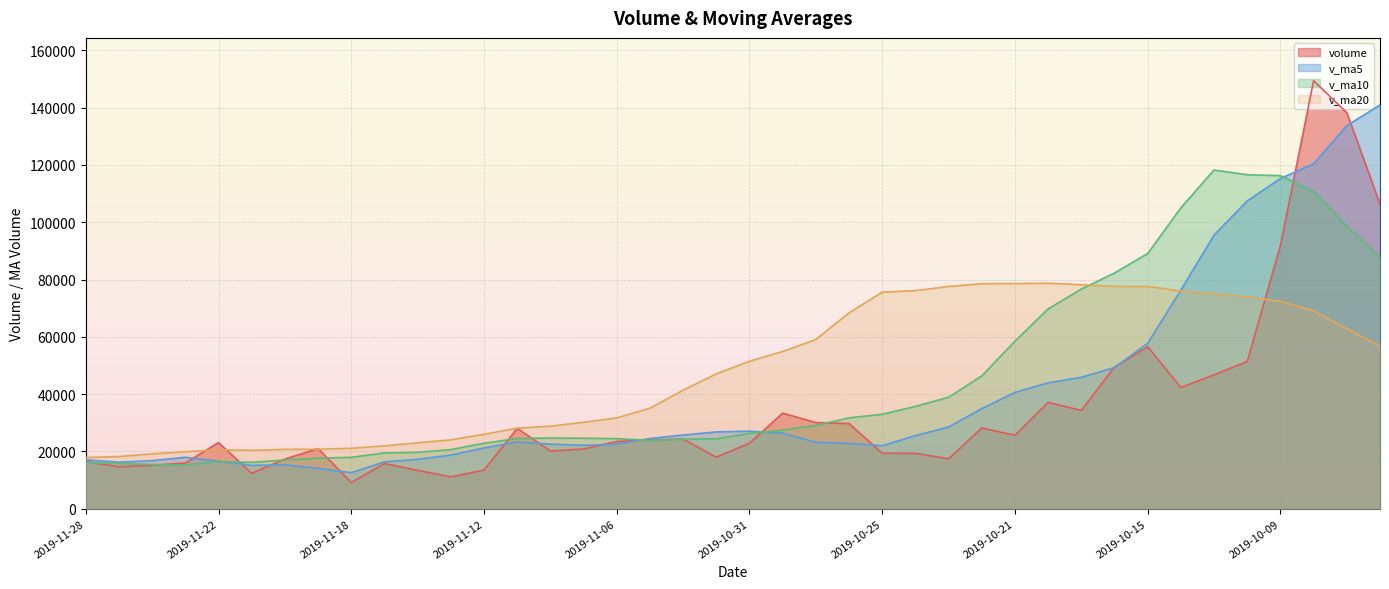

At how many categories does at least one series exceed 47610?

20